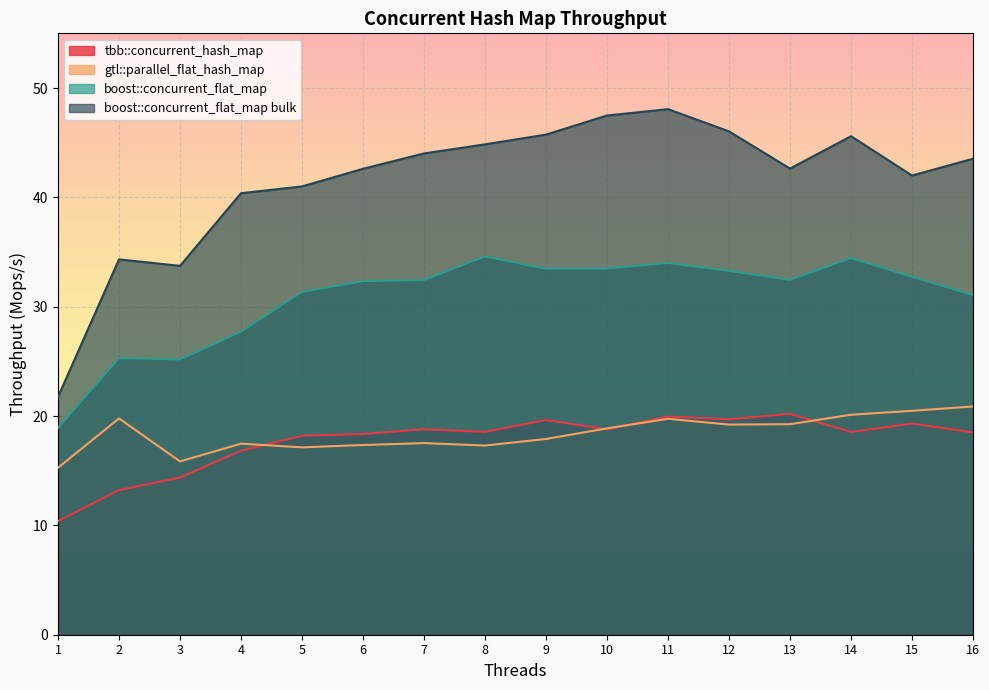

Which category has the highest value in the gtl::parallel_flat_hash_map series?

16